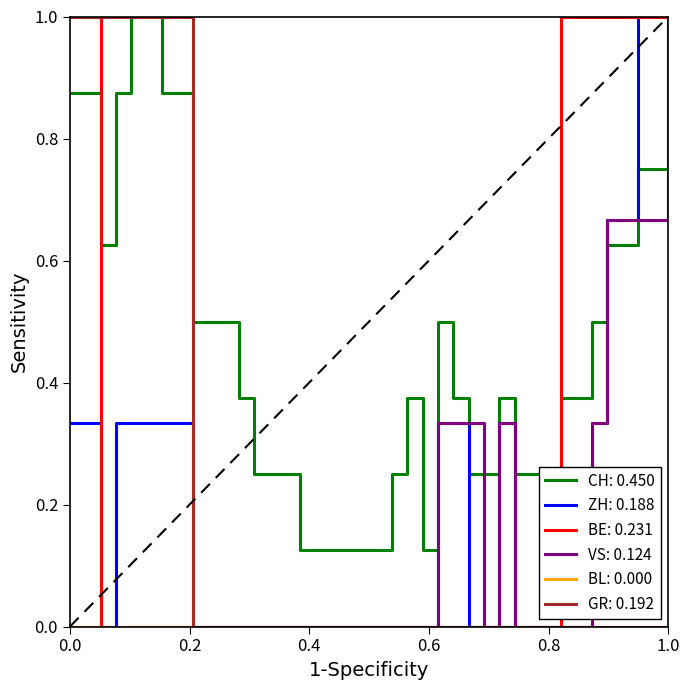

What is the greatest value displayed?

1.0